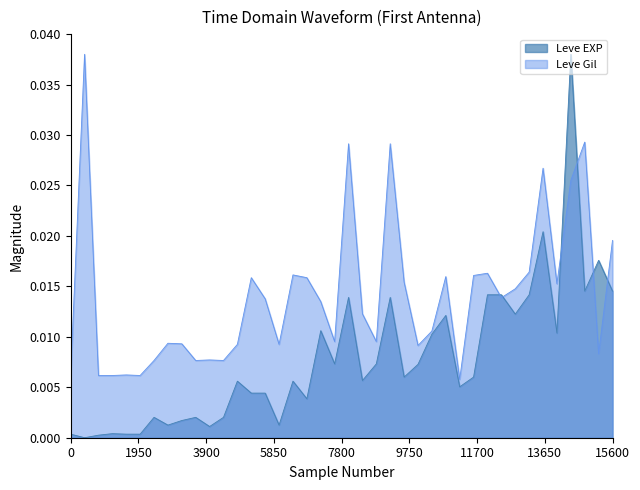

How many categories are shown in the chart?

40